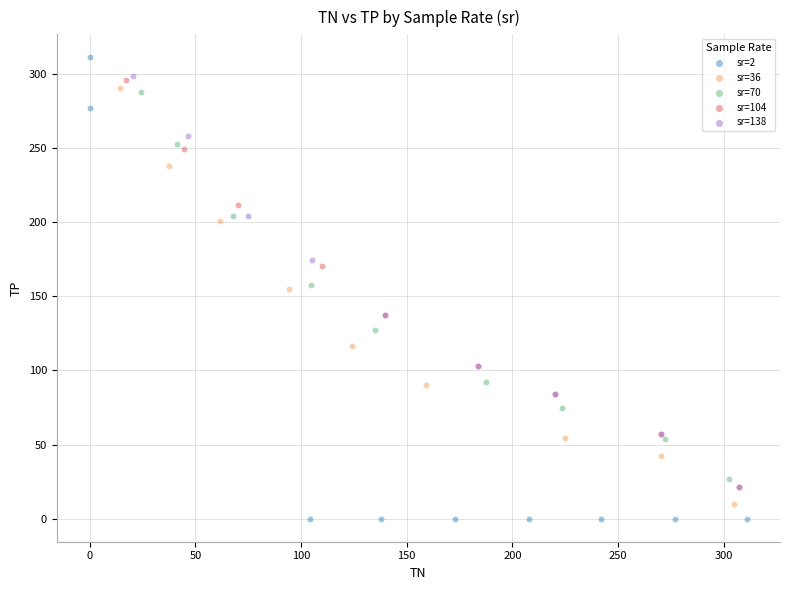

Which series has the widest spread of Y values?

sr=2